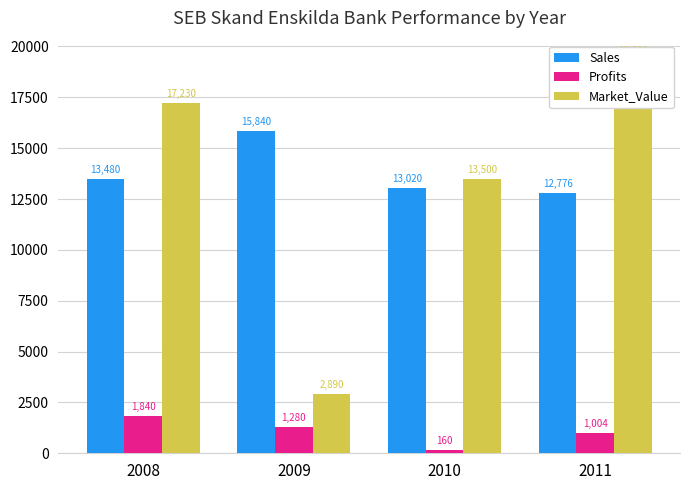

What is the average value of the Sales series?

13779.0